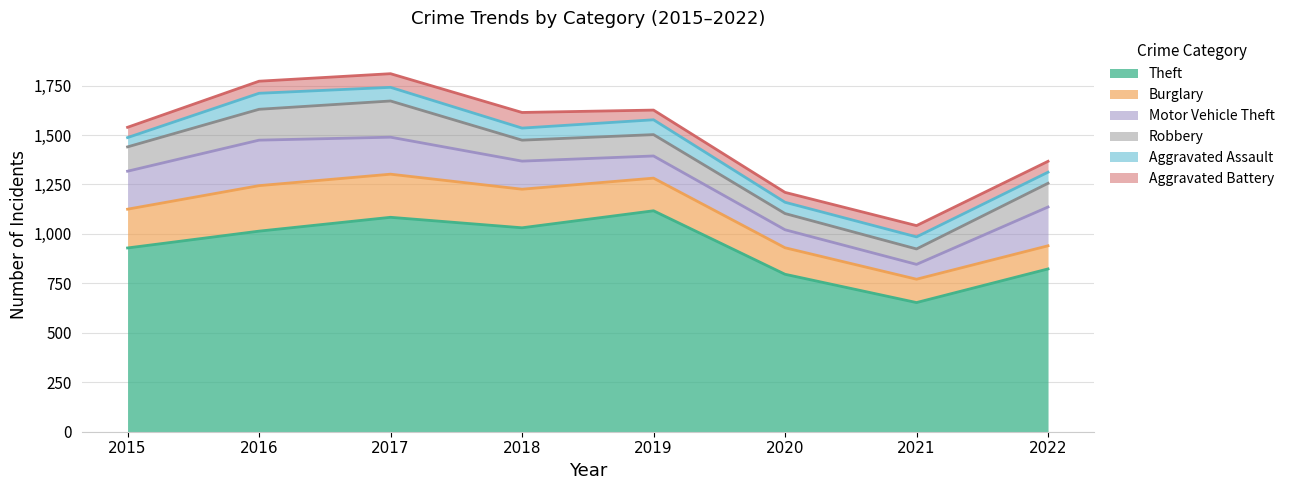

What is the value of the Robbery point at the 3rd from the left?

183